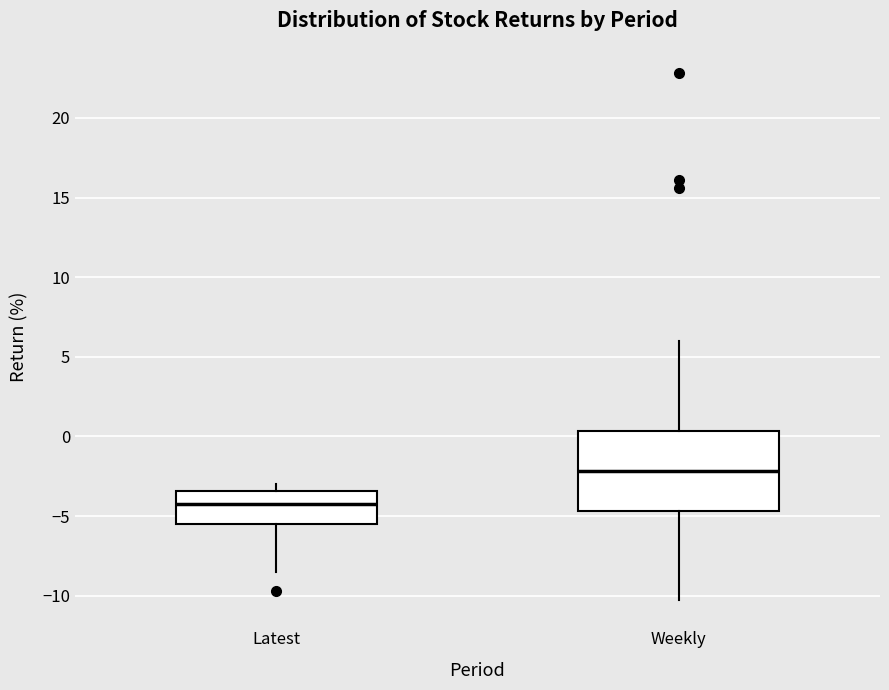

Reading left to right, transcribe this box plot: for each box, give where its median line is, the range the box spans, and where its two whiskers end, as read against the y-axis. The values are not printed on the chart, so give them approximately, as read against the axis.

Latest: median -4.0, box -5.5 to -3.5, whiskers -8.5 to -3.0
Weekly: median -2.0, box -4.5 to 0.5, whiskers -10.5 to 6.0